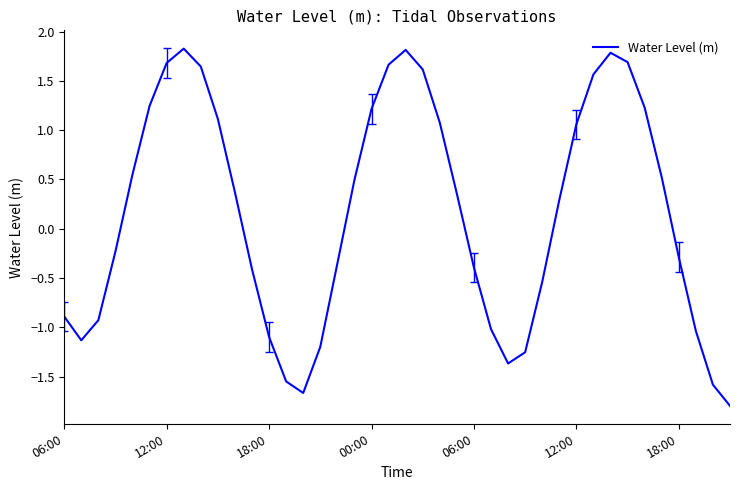

How many negative values are there?

19